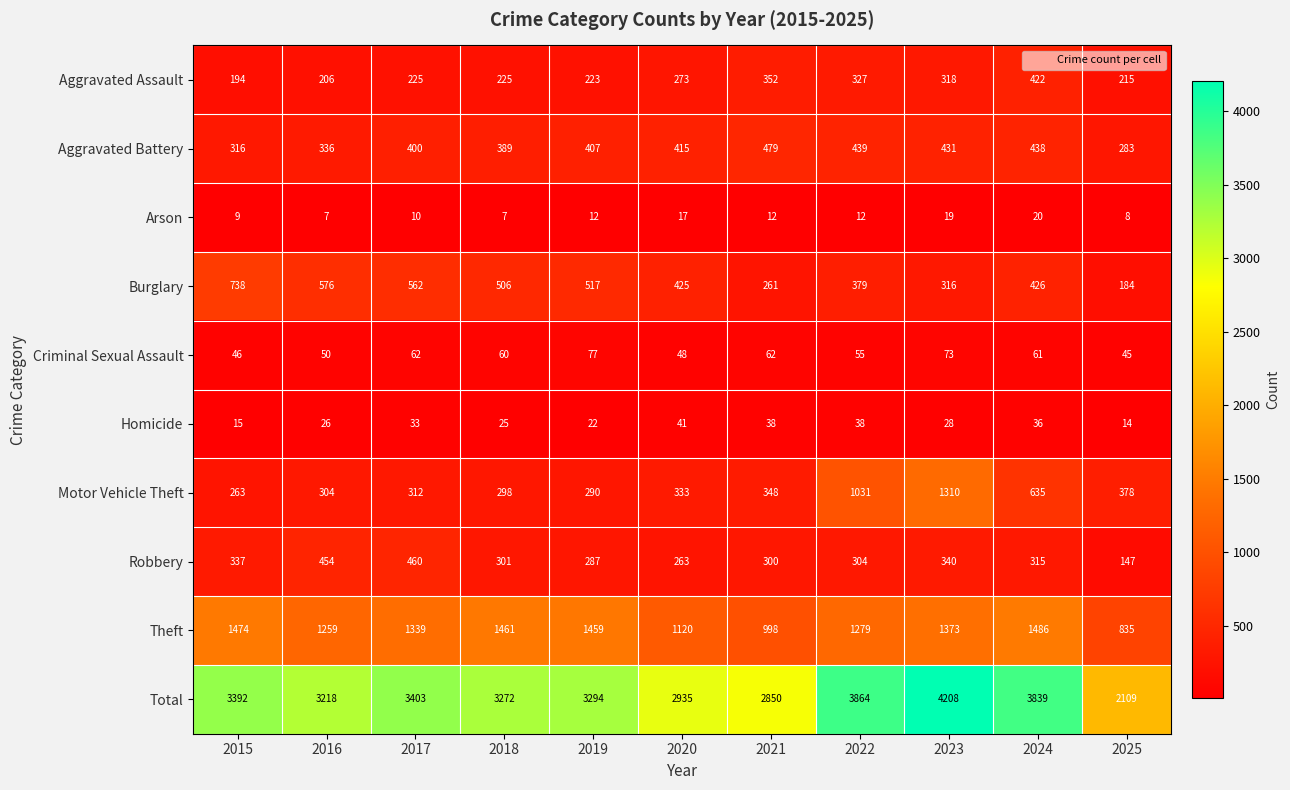

Which category has the highest value across all series?

2023